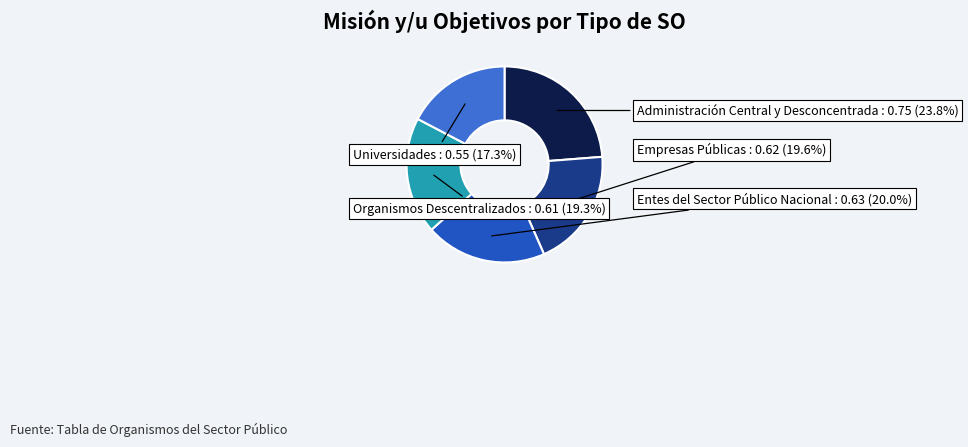

How many slices are in this pie chart?

5